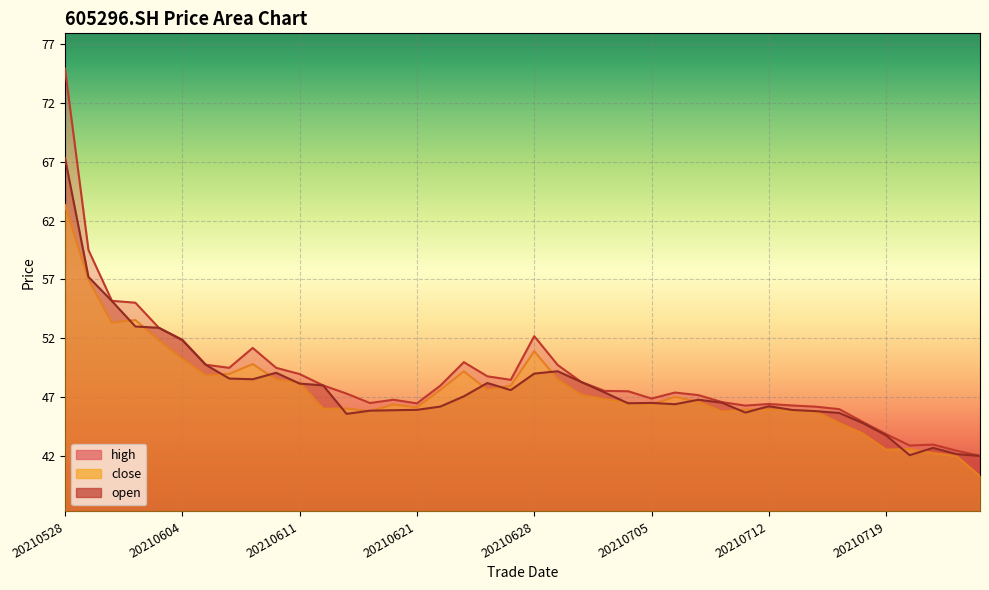

What are all the series names shown in the legend?

close, open, high